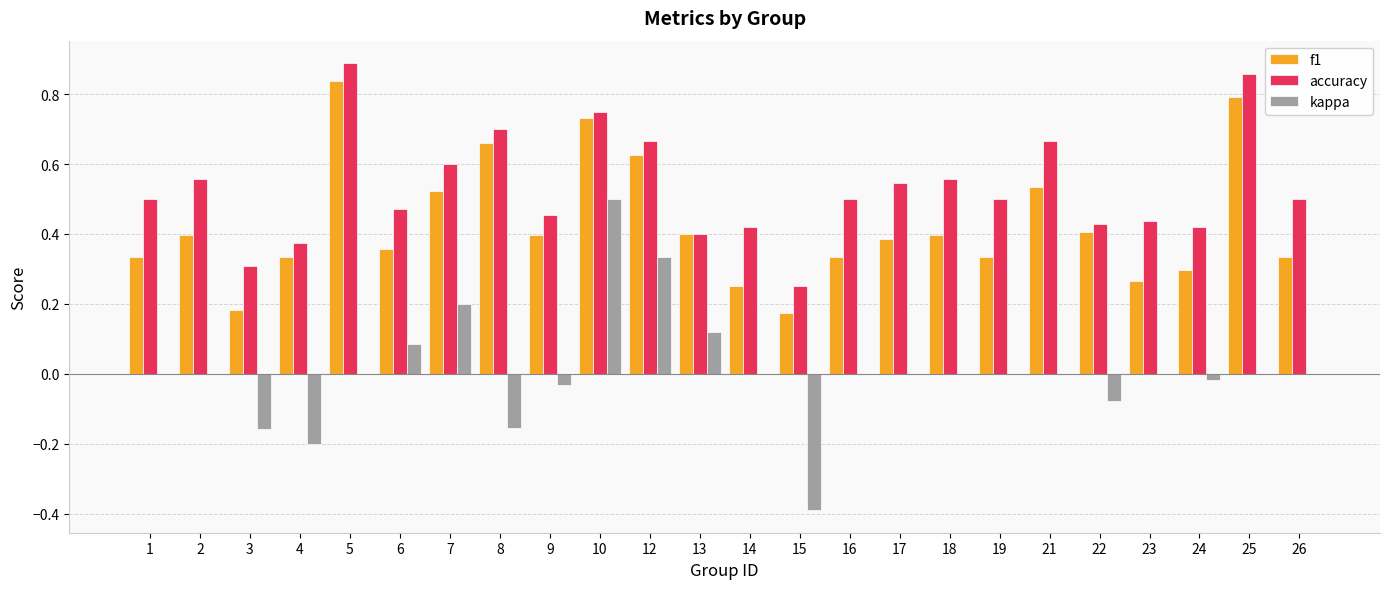

How many data points does each series have?

24